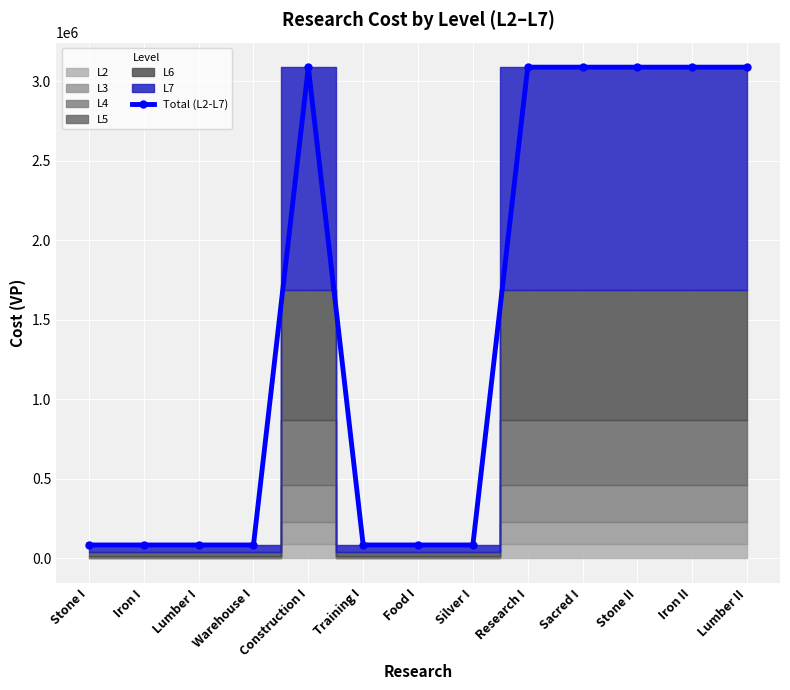

At which label is the value closest to 1586450?

Stone I